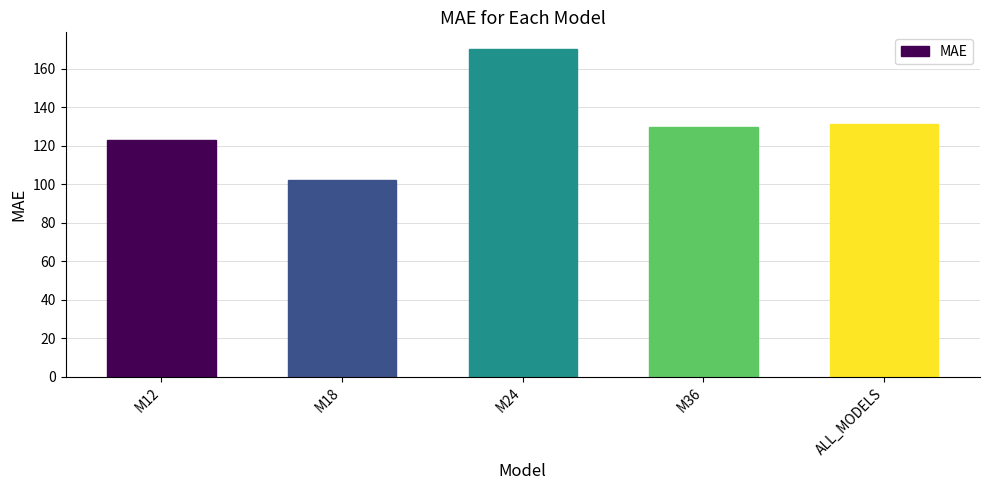

Reading left to right, list all the values displayed in this chart.

M12=122.8	M18=102.0	M24=170.3	M36=129.7	ALL_MODELS=131.2